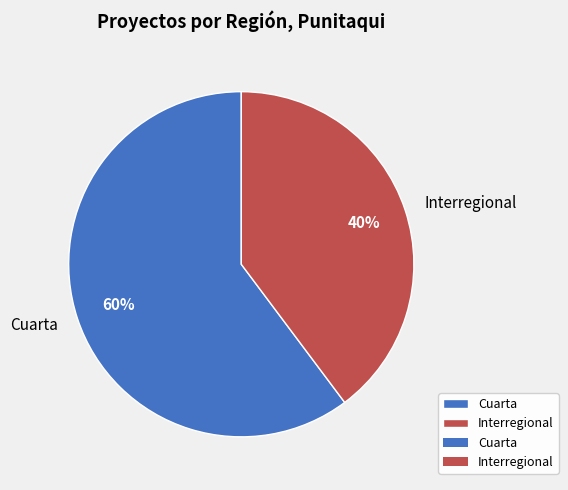

Is the sum of Cuarta and Interregional greater than half?

Yes